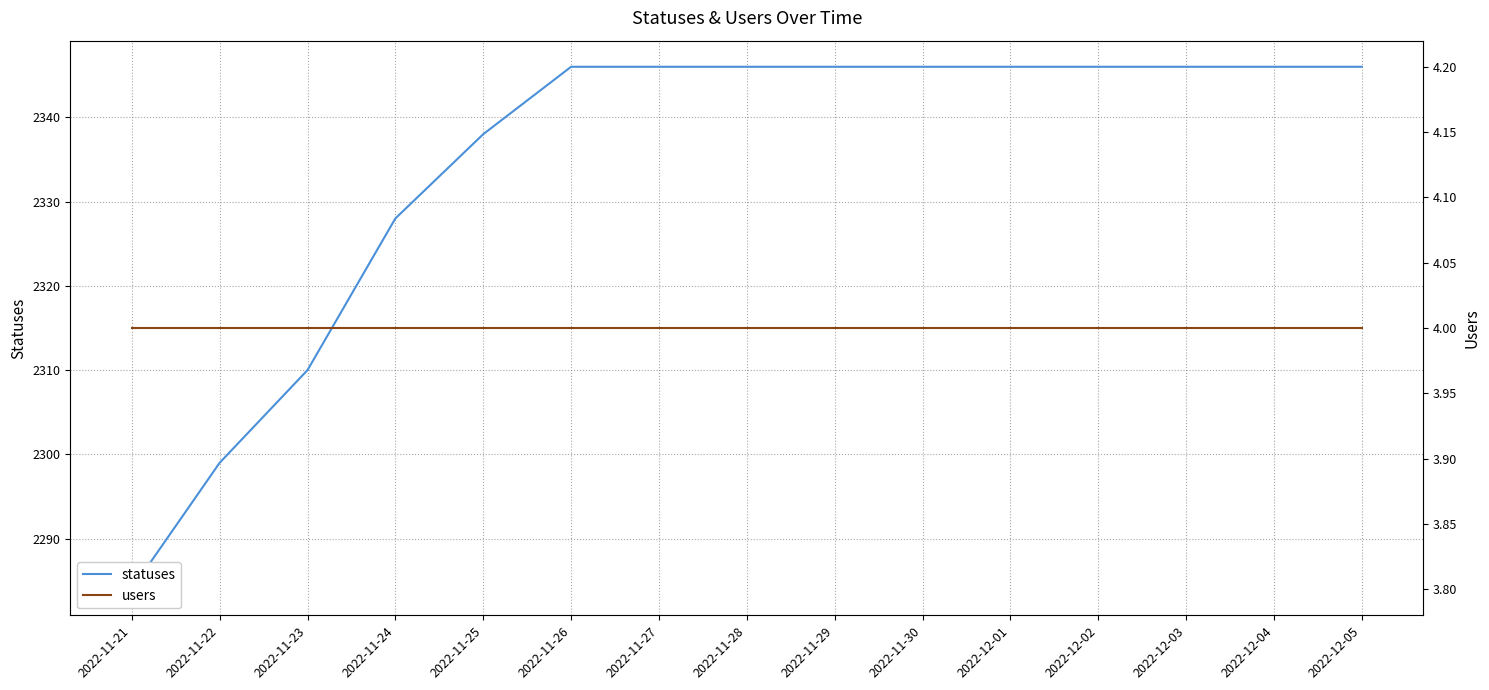

The statuses series shows 1204 at 2022-11-30. True or false?

False